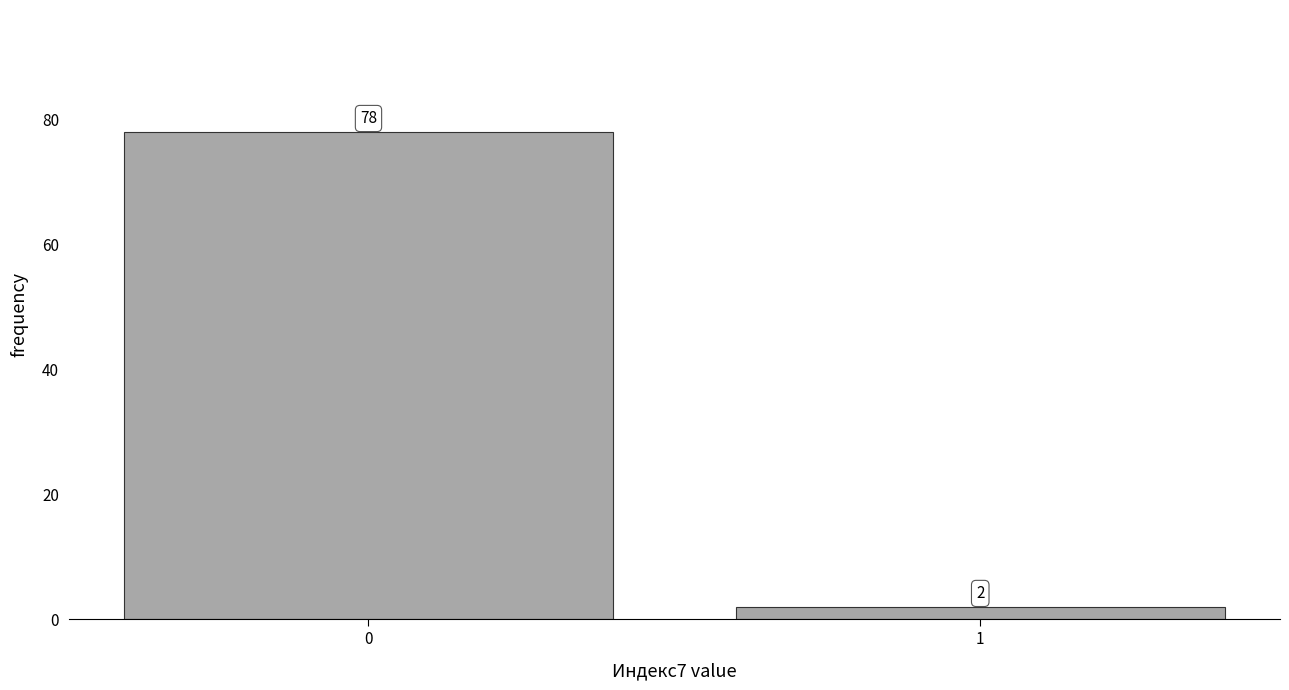

Reading left to right, transcribe all the data shown in this chart.

78	2